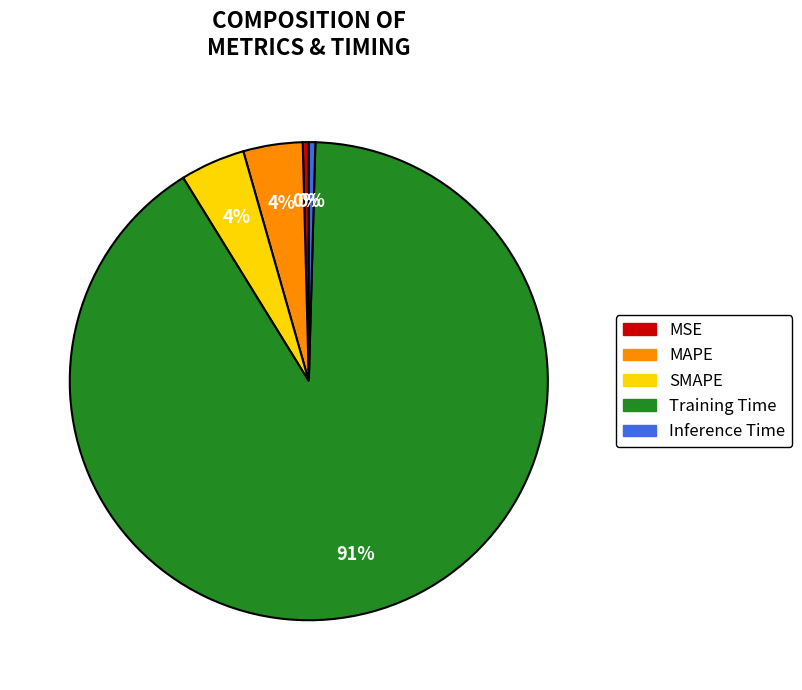

Is it true that Training Time is 82% of the pie?

False